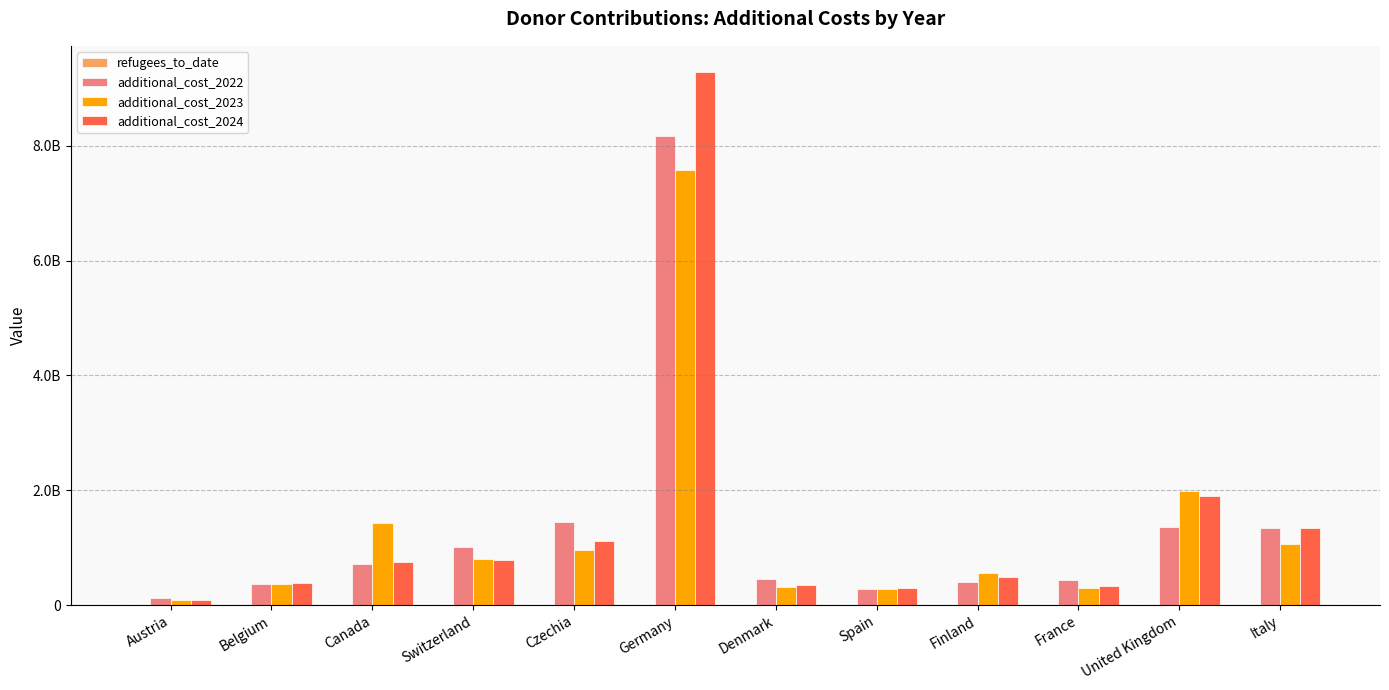

Does the chart contain stacked bars?

No